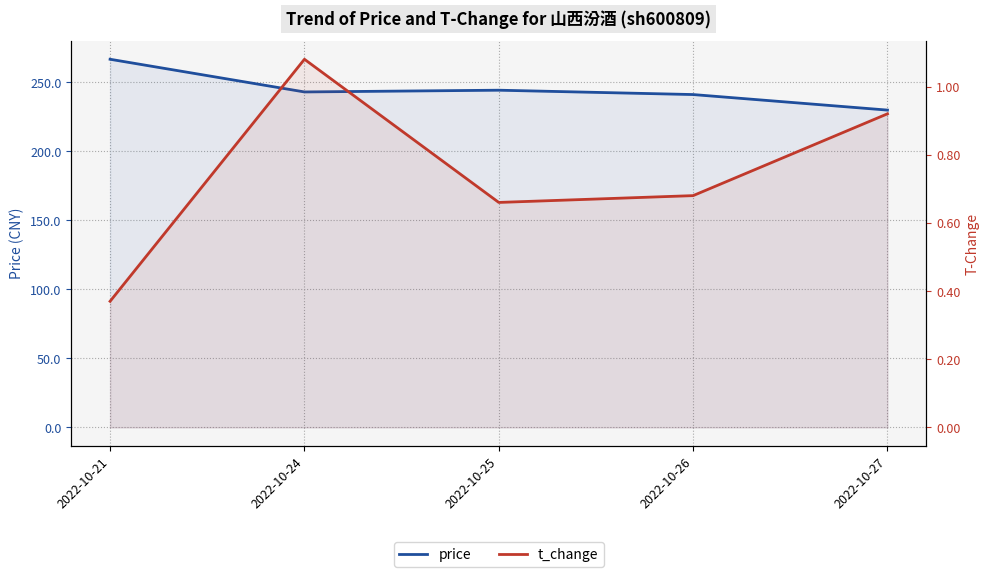

What is the greatest value displayed?

266.5